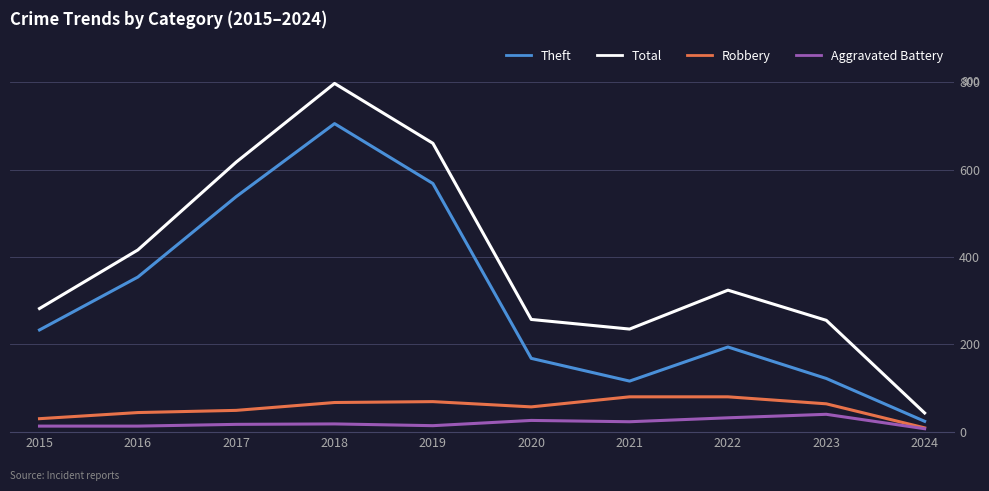

Which label corresponds to the largest value in the chart?

2018